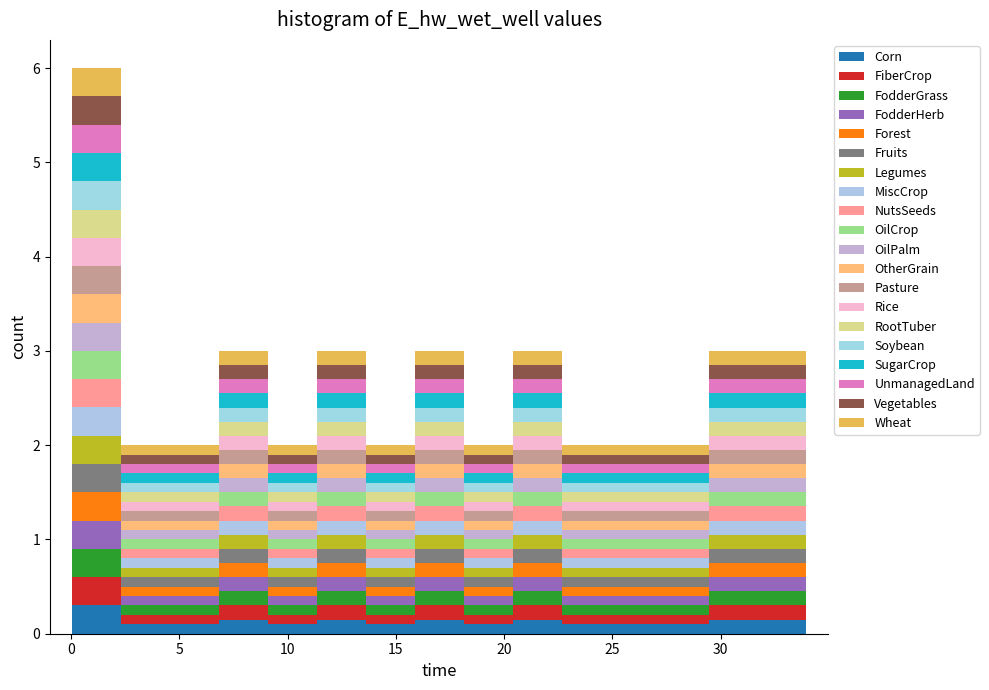

Which range on the x-axis has the tallest stacked bar (by total height)?

0.0 to 2.5